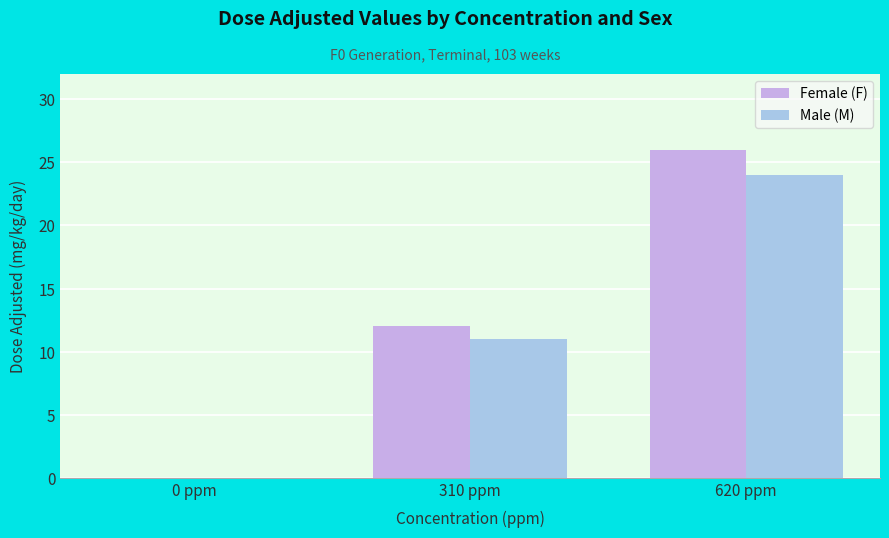

The value of Male (M) at 620 ppm is 6. True or false?

False